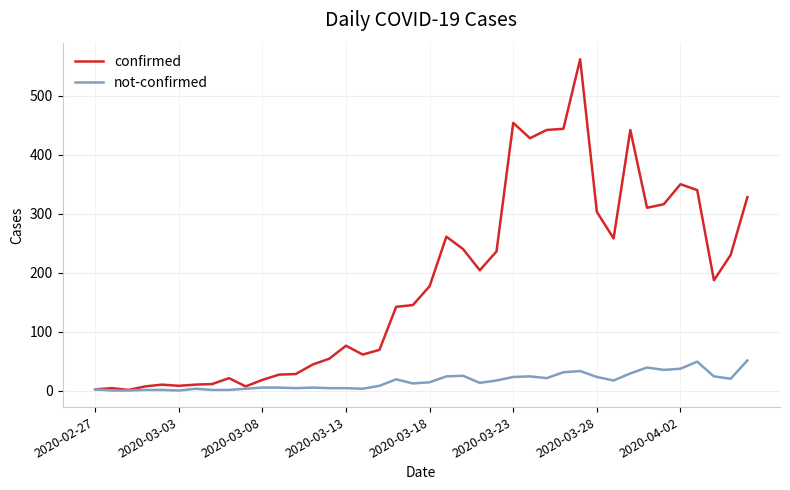

Which series has the widest spread of values?

confirmed